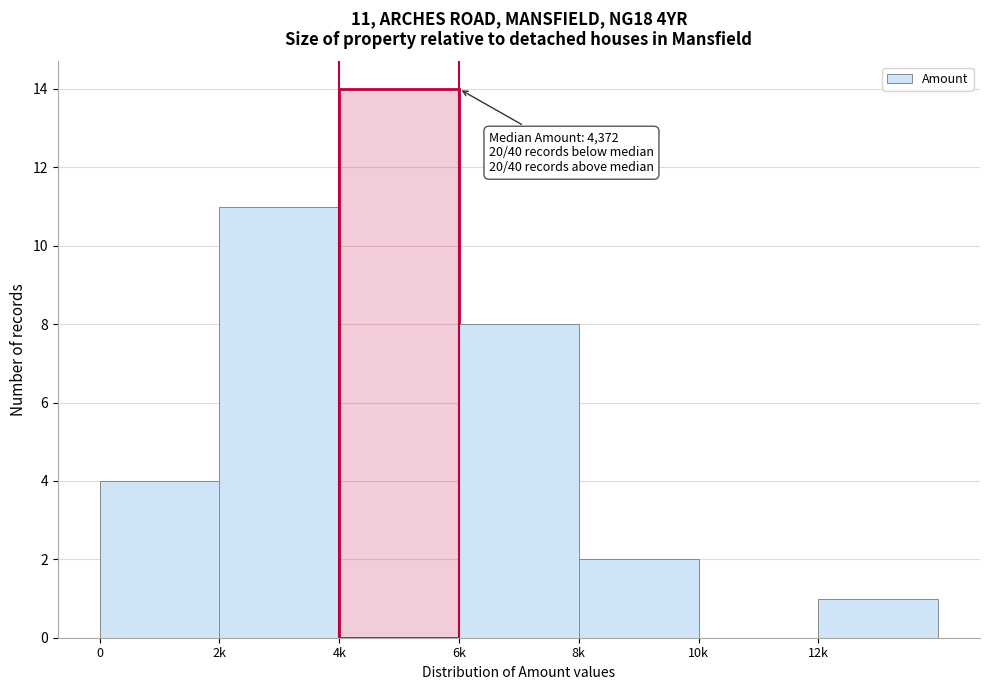

Reading left to right, transcribe all the data shown in this chart.

0=4	2k=11	4k=14	6k=8	8k=2	10k=0	12k=1